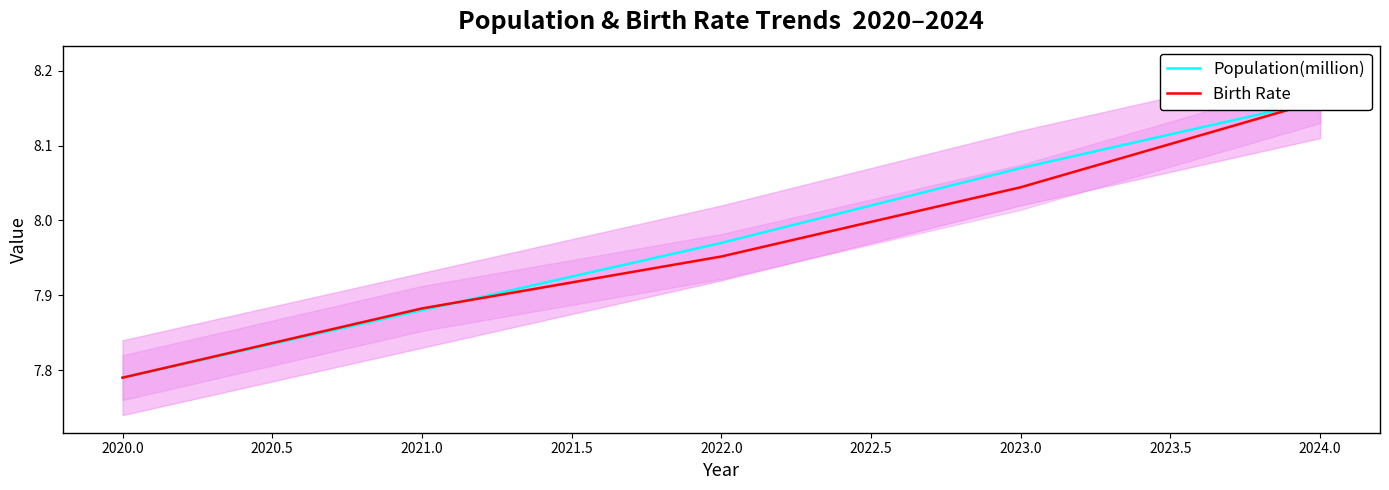

At 2022.0, list the series in order from largest to smallest.

Population(million), Birth Rate